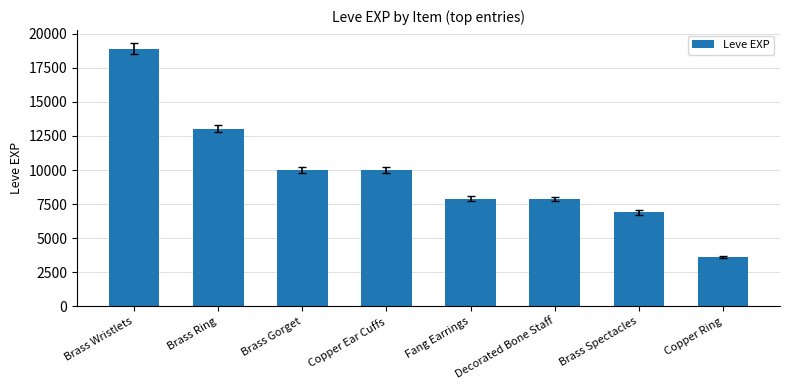

Is it true that the value at Copper Ring is 3600?

True